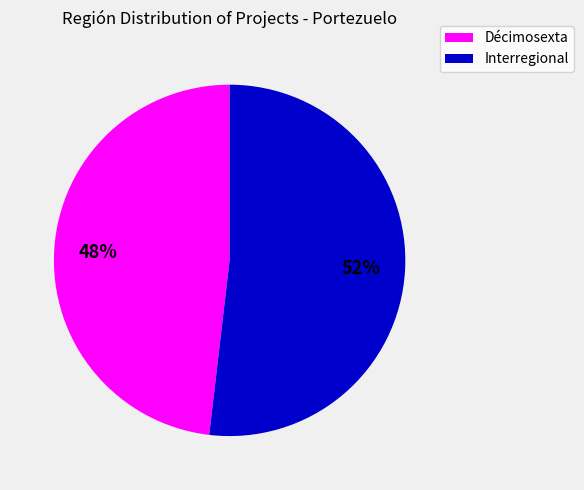

To the nearest percent, what is the average slice percentage?

50%